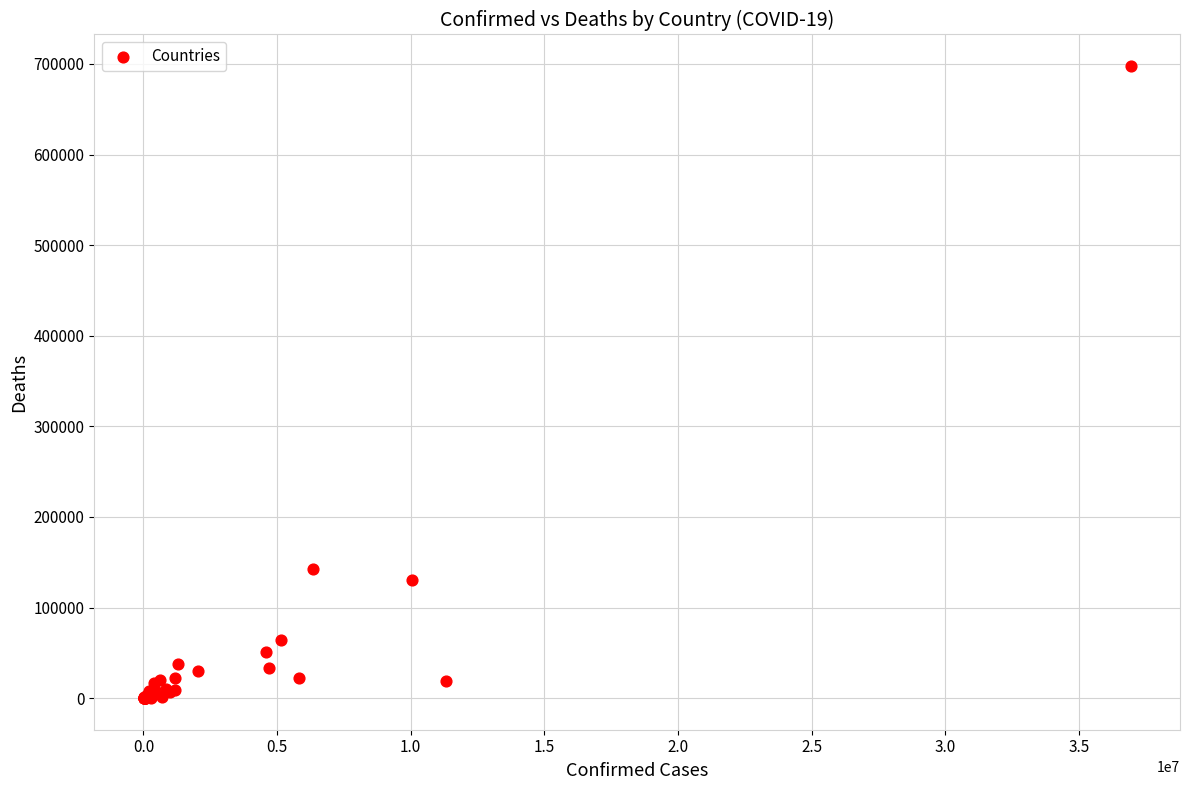

What Y value in the scatter plot is closest to 348847?

142276